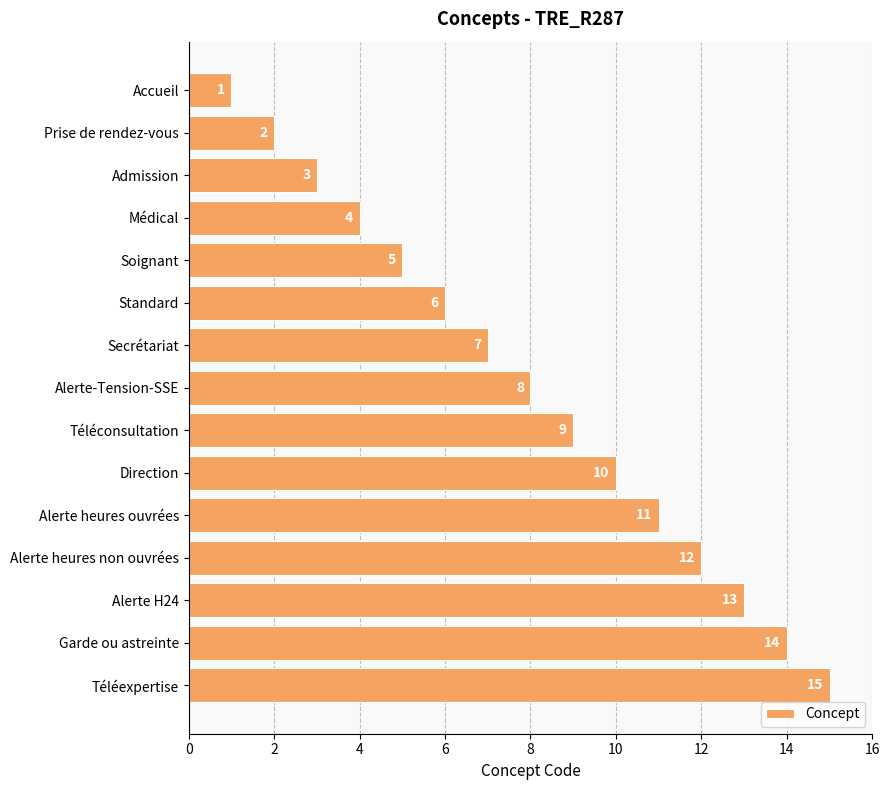

List the labels in order of value, largest first.

Téléexpertise, Garde ou astreinte, Alerte H24, Alerte heures non ouvrées, Alerte heures ouvrées, Direction, Téléconsultation, Alerte-Tension-SSE, Secrétariat, Standard, Soignant, Médical, Admission, Prise de rendez-vous, Accueil